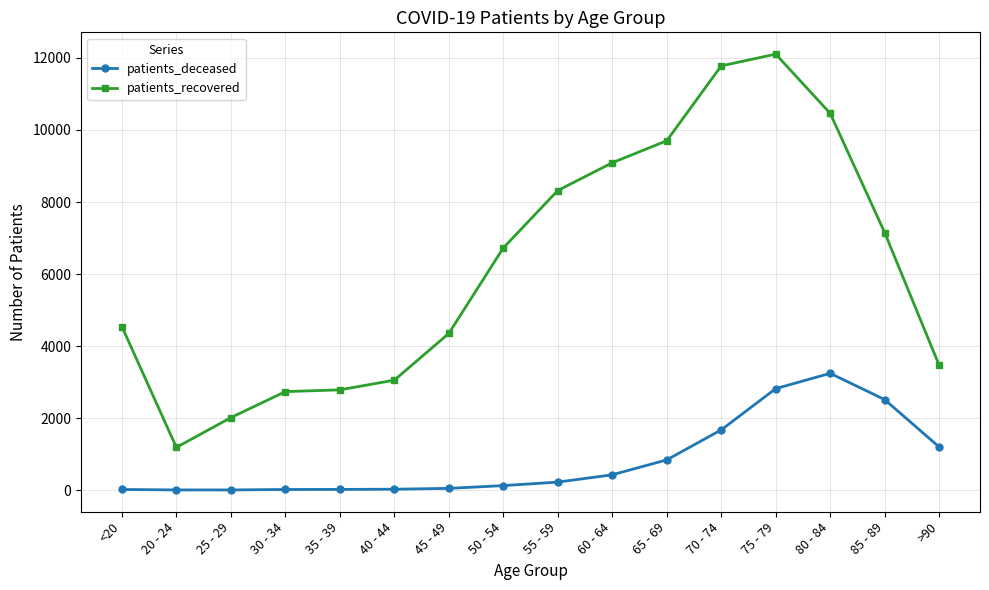

Is this an area chart (filled region under the line)?

No